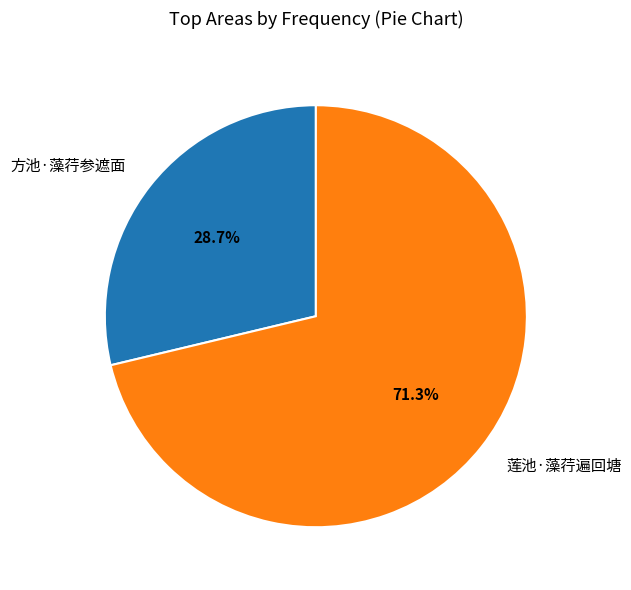

What is the largest slice in the pie chart?

莲池·藻荇遍回塘